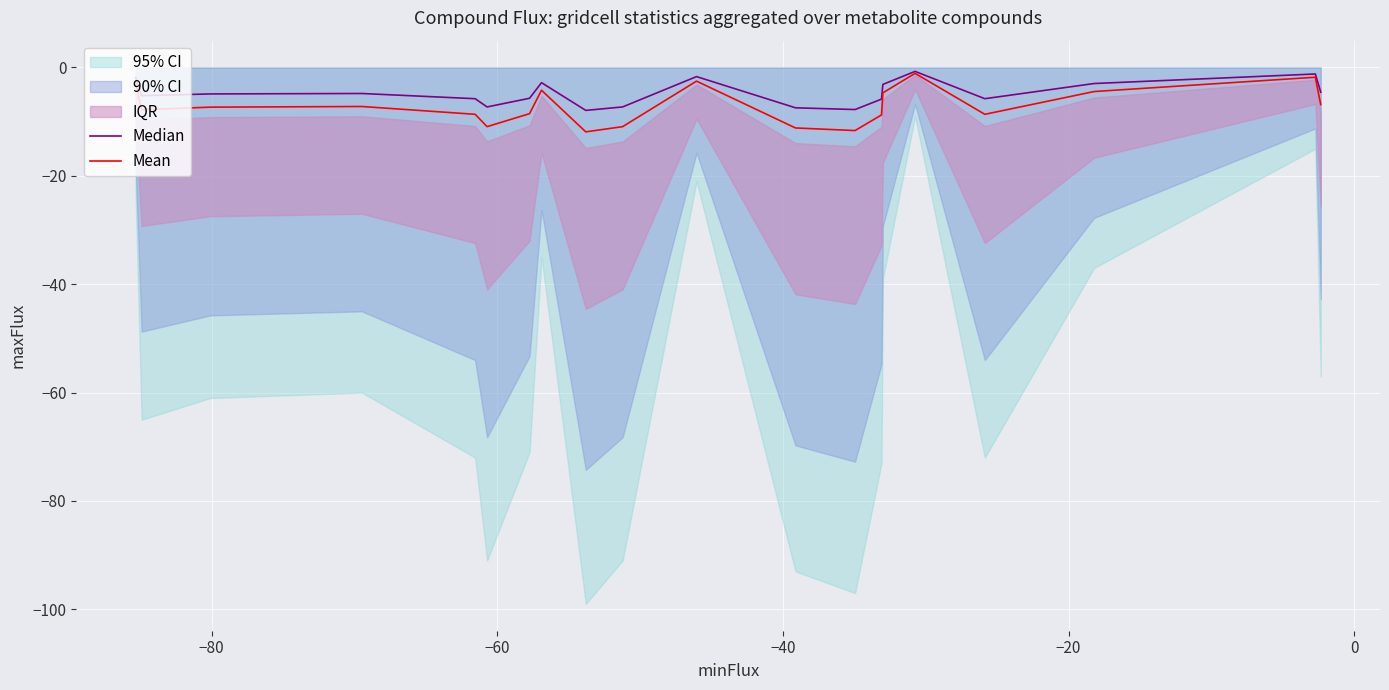

What is the average value of the Median series?

-4.7